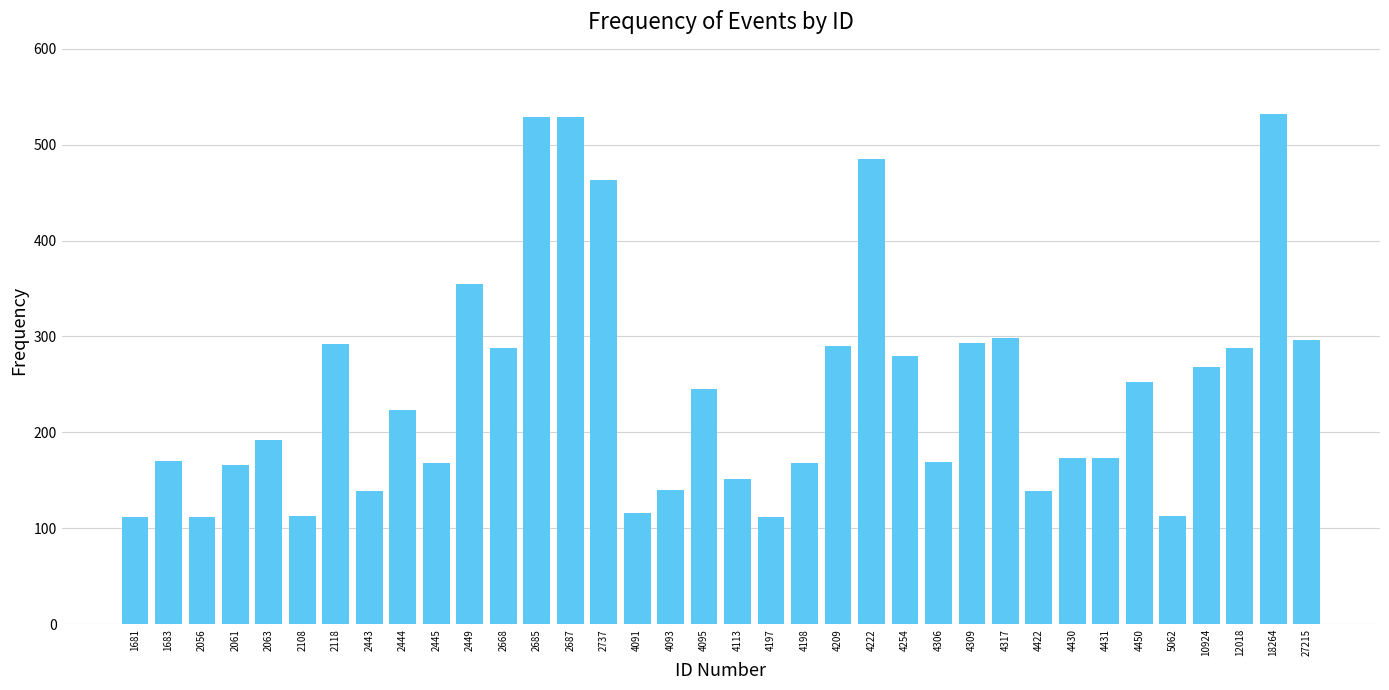

What is the change in value from 1683 to 2685?

+359